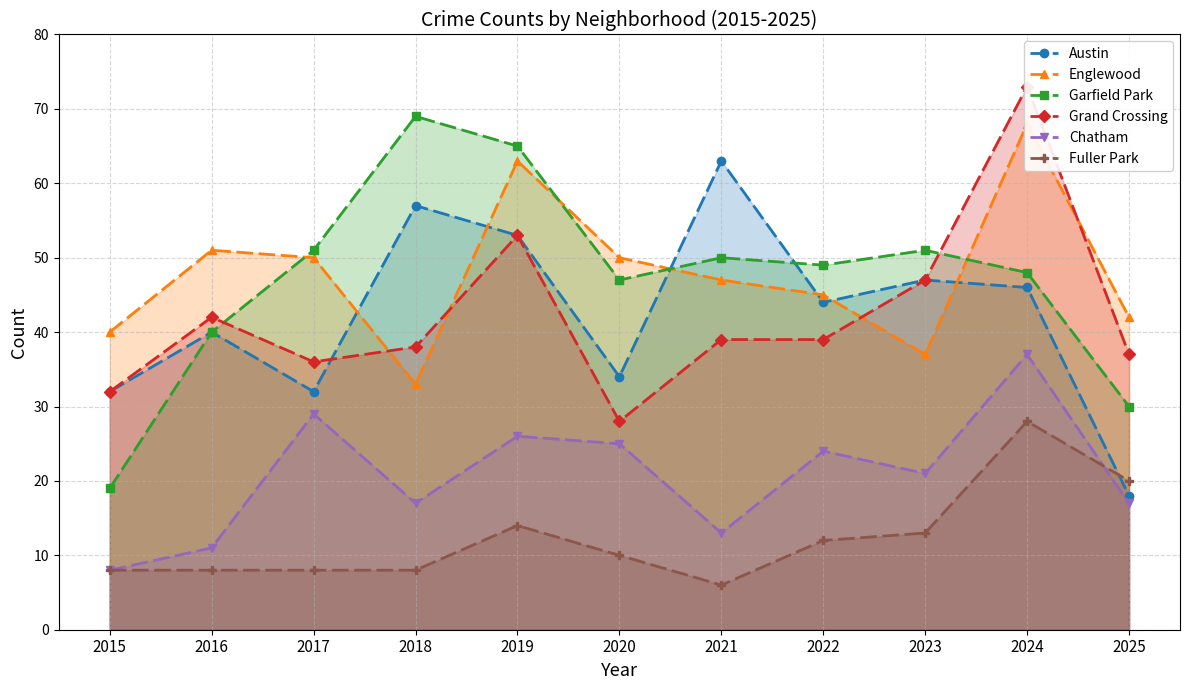

Reading left to right, list all the values displayed in this chart.

Austin: 2015=32	2016=40	2017=32	2018=57	2019=53	2020=34	2021=63	2022=44	2023=47	2024=46	2025=18
Englewood: 2015=40	2016=51	2017=50	2018=33	2019=63	2020=50	2021=47	2022=45	2023=37	2024=68	2025=42
Garfield Park: 2015=19	2016=40	2017=51	2018=69	2019=65	2020=47	2021=50	2022=49	2023=51	2024=48	2025=30
Grand Crossing: 2015=32	2016=42	2017=36	2018=38	2019=53	2020=28	2021=39	2022=39	2023=47	2024=73	2025=37
Chatham: 2015=8	2016=11	2017=29	2018=17	2019=26	2020=25	2021=13	2022=24	2023=21	2024=37	2025=17
Fuller Park: 2015=8	2016=8	2017=8	2018=8	2019=14	2020=10	2021=6	2022=12	2023=13	2024=28	2025=20